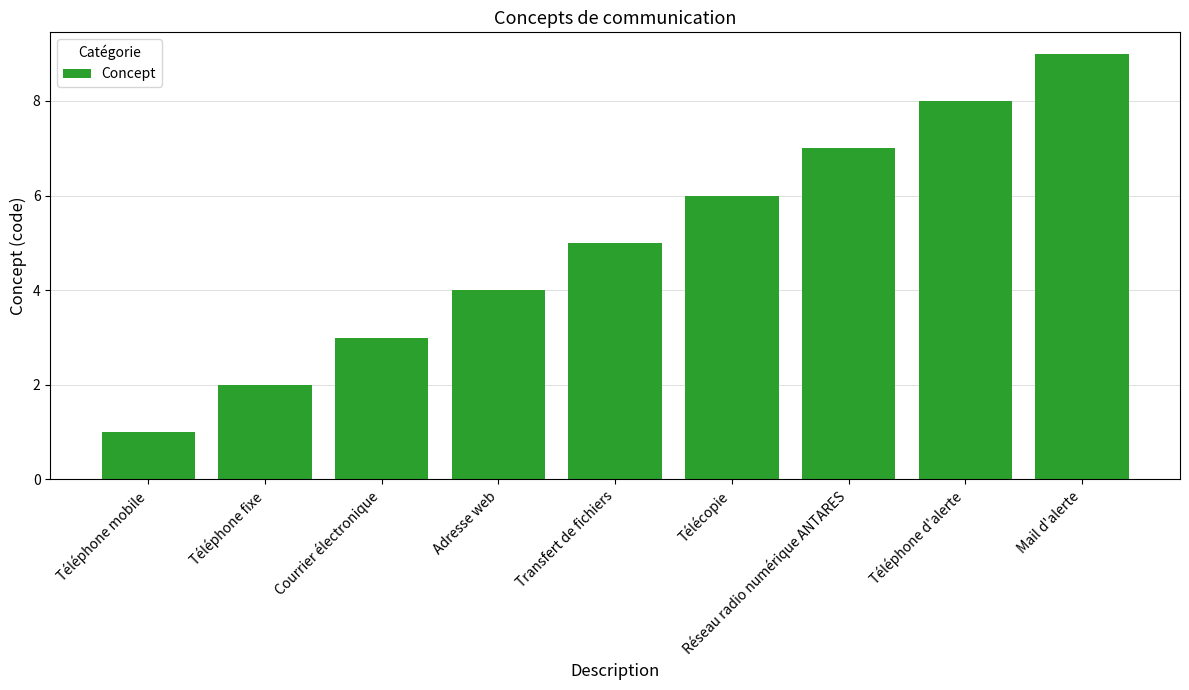

Reading right to left, what are all the values shown in this chart?

9	8	7	6	5	4	3	2	1